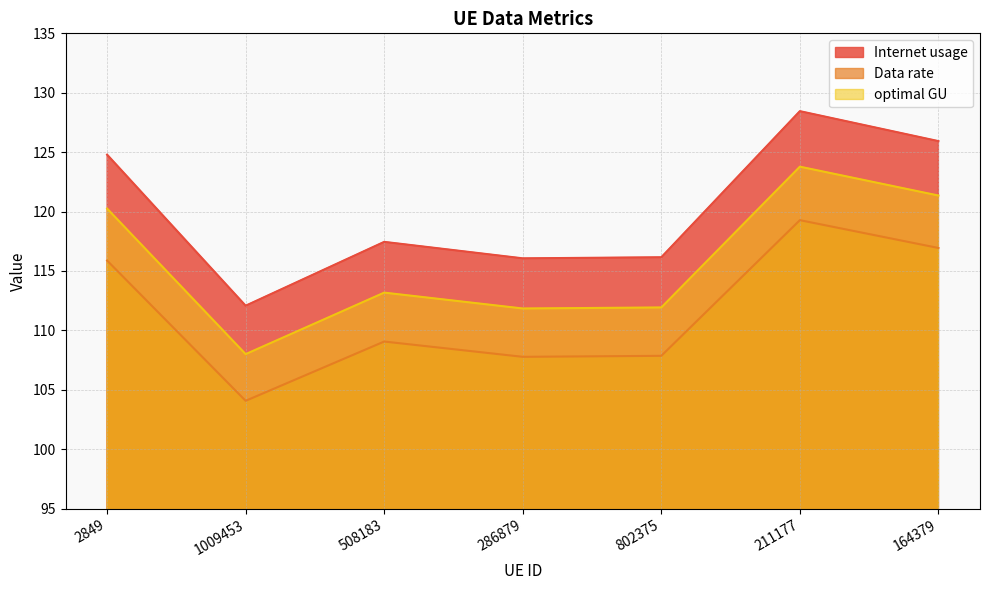

In Data rate, how many points are lower than both neighbors (excluding endpoints)?

2